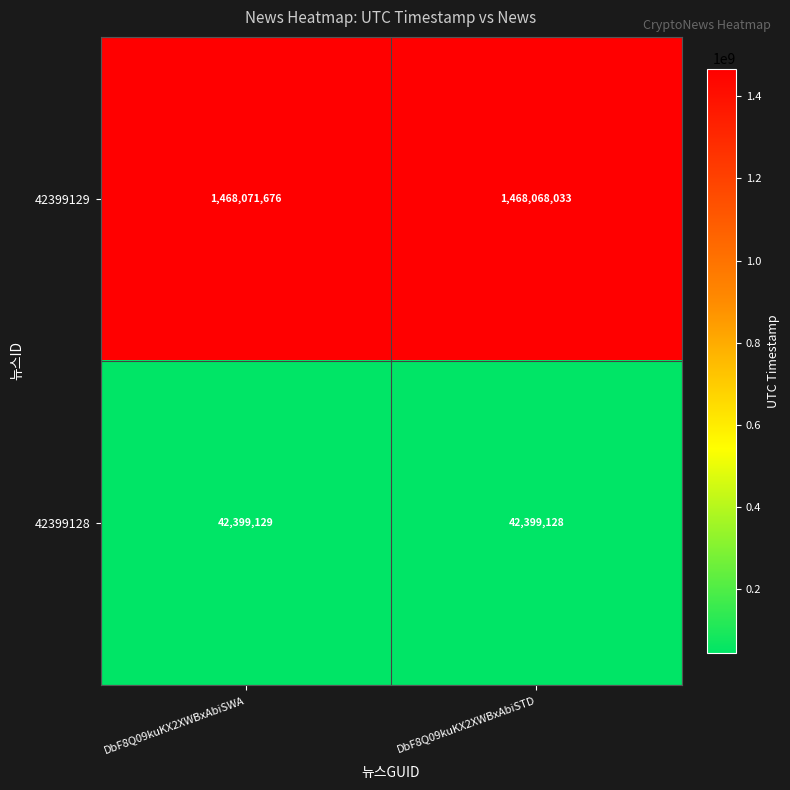

What is the sum of all 42399128 values?

84798257